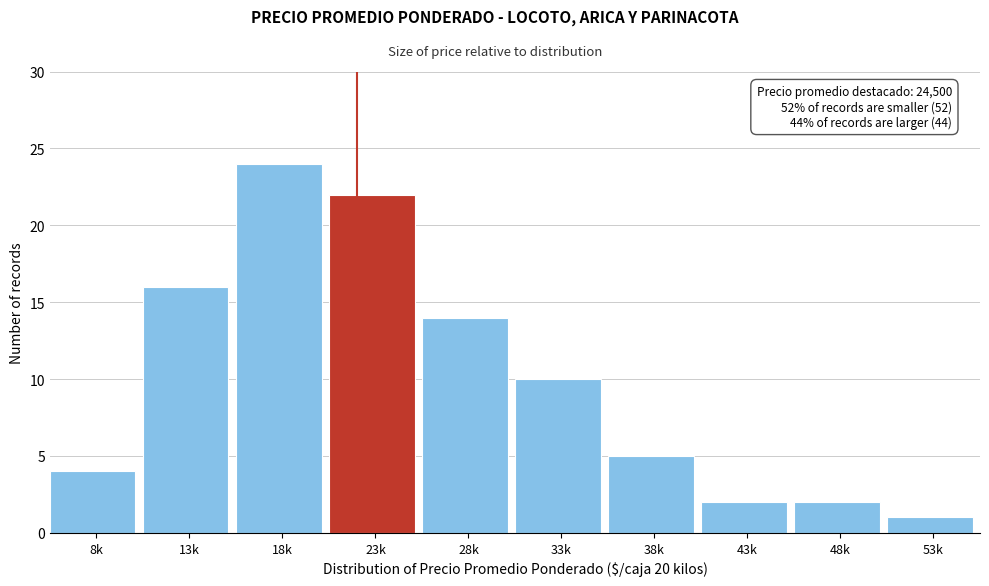

Reading right to left, extract all data points from this chart.

1	2	2	5	10	14	22	24	16	4